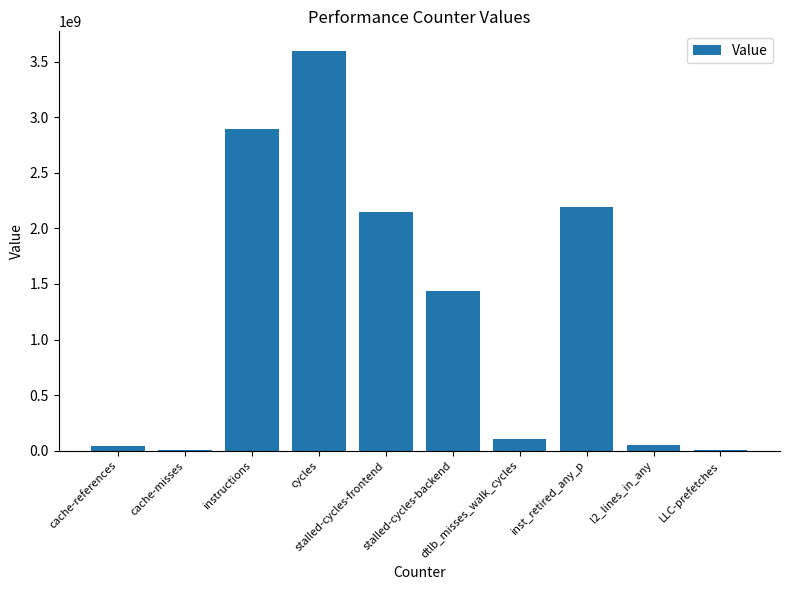

What is the greatest value displayed?

3593982427